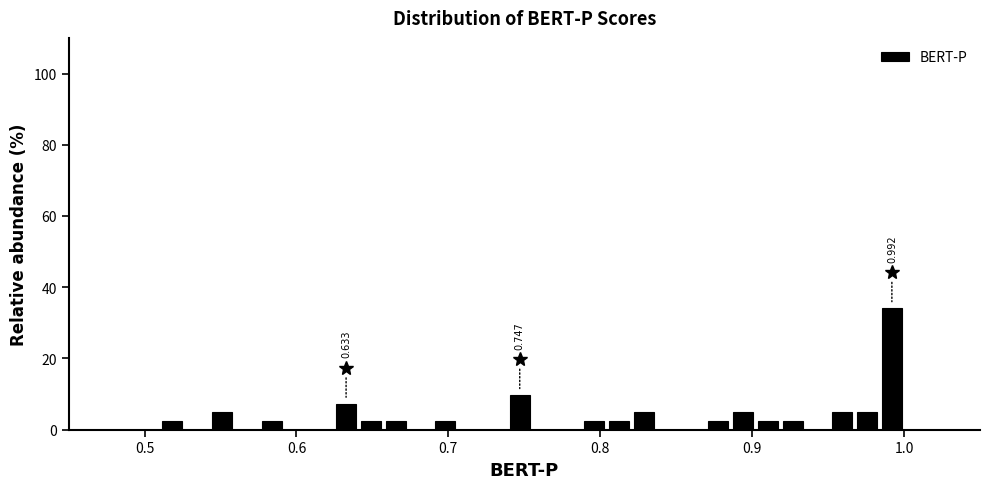

Around what value on the x-axis is the tallest bar? Give the approximate position of its centre, as read against the axis.

0.99